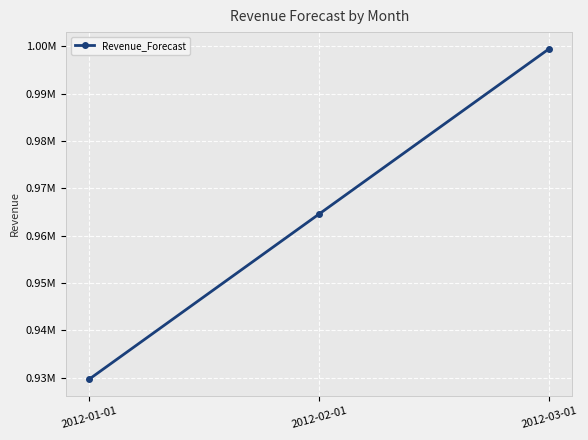

Is it true that the value at 2012-02-01 is 1478739.9?

False